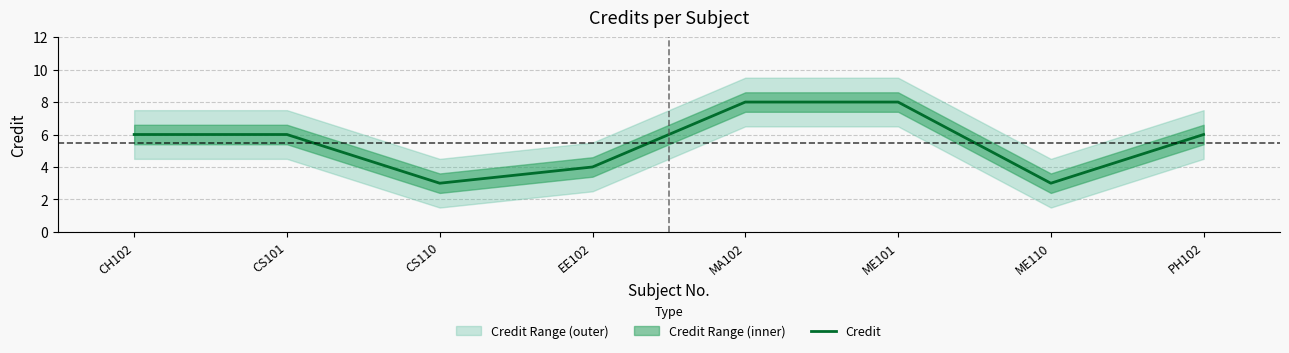

Approximately how many times larger is the value at ME101 compared to CH102?

1.3